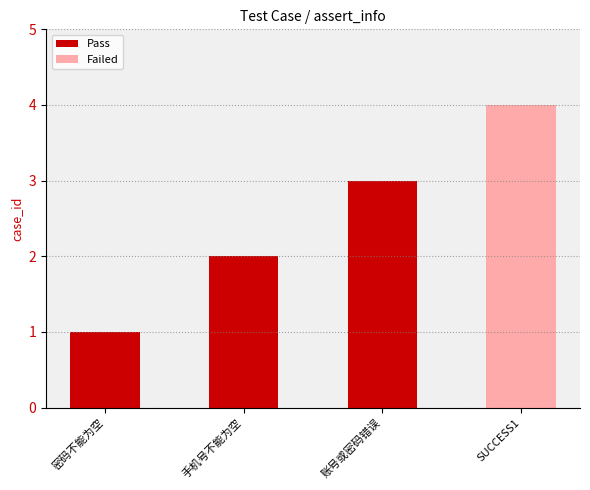

The chart shows a value of 1 at 账号或密码错误. True or false?

False